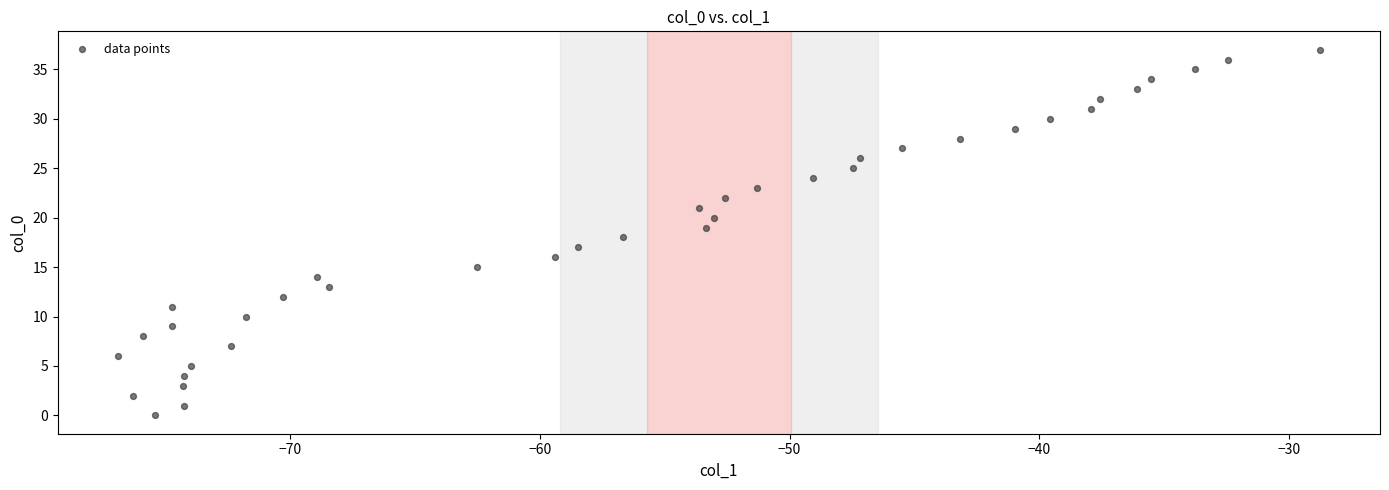

What is the range of Y values (max minus min)?

37